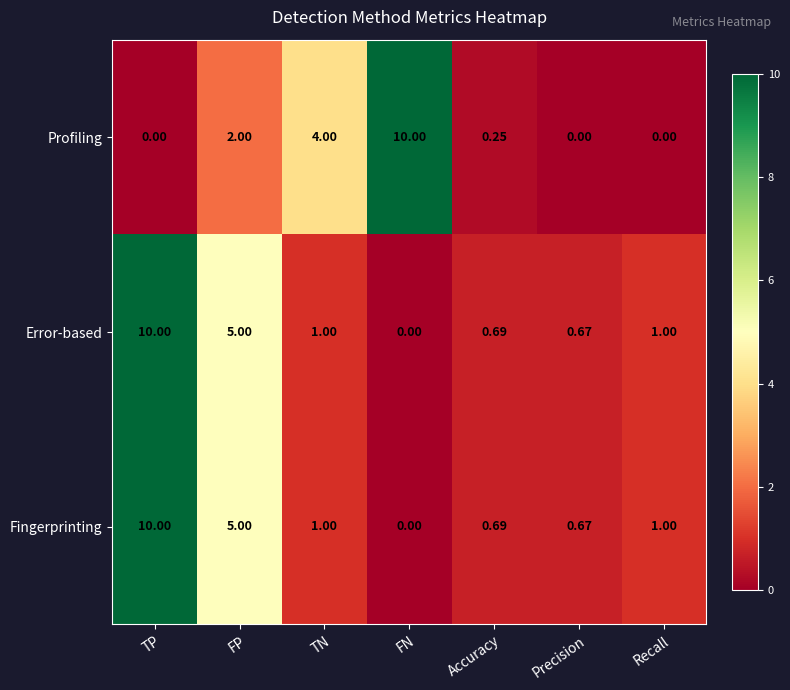

At which category is the sum across all series the highest?

TP